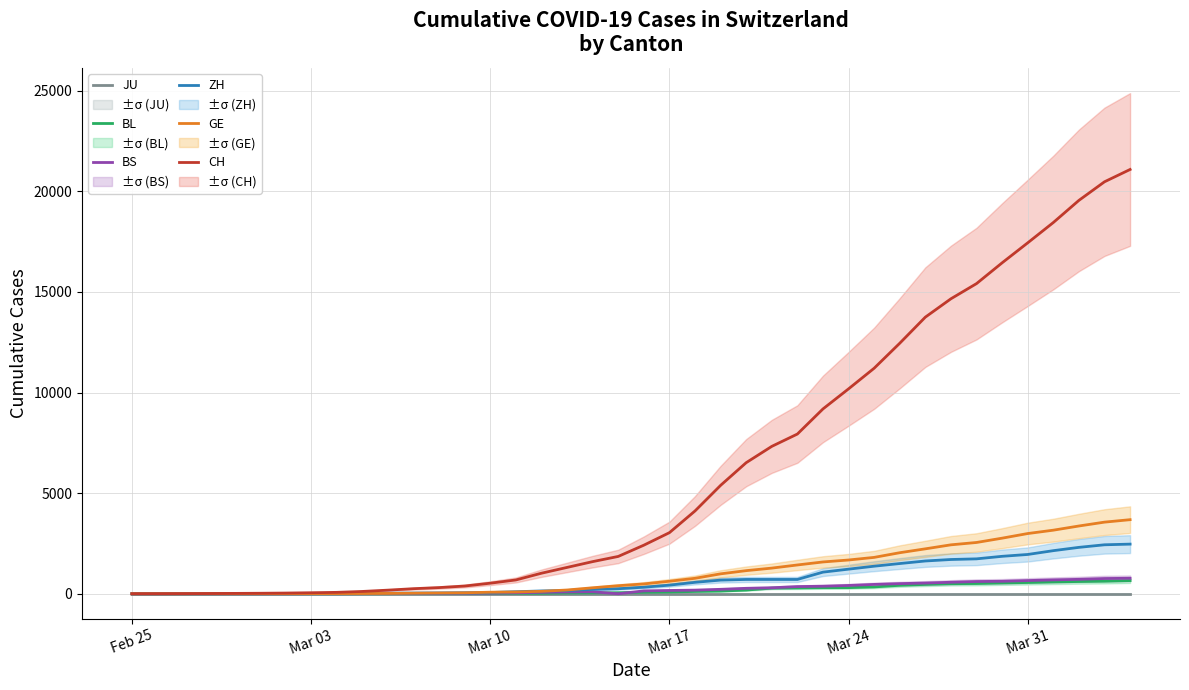

What are all the series names shown in the legend?

JU, BL, BS, ZH, GE, CH